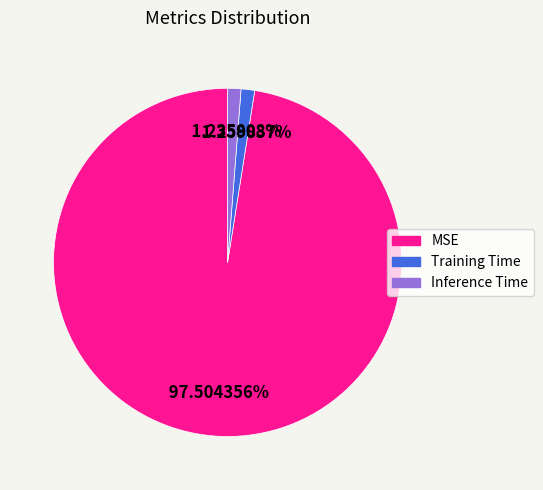

To the nearest percent, what portion does Training Time represent?

1%